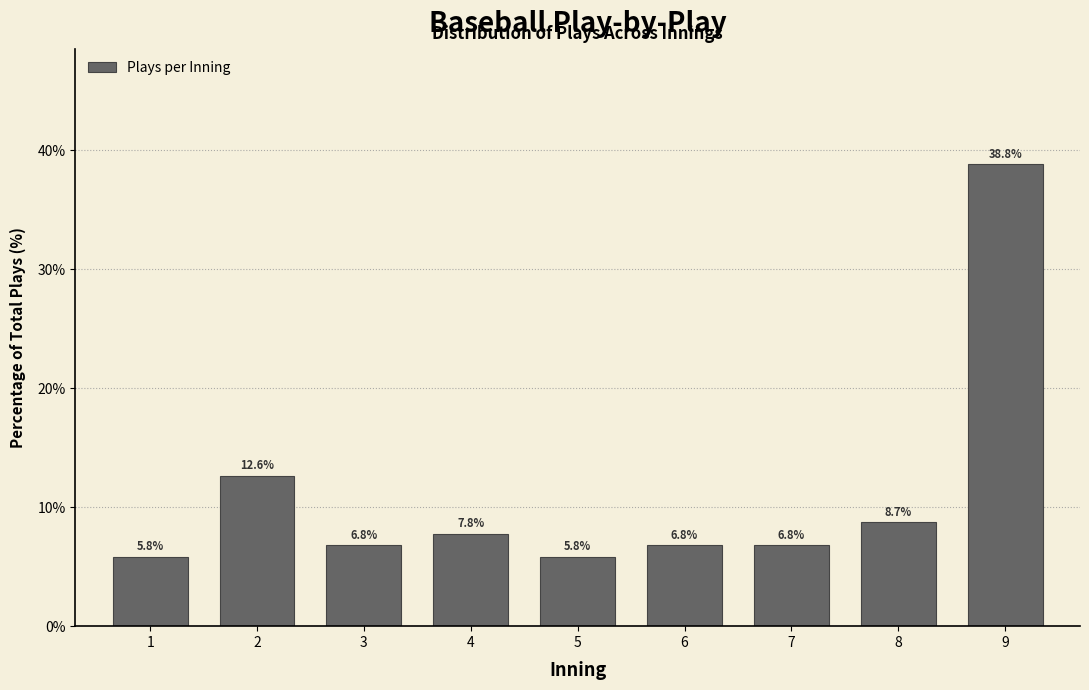

Reading left to right, list all the values displayed in this chart.

5.8	12.6	6.8	7.8	5.8	6.8	6.8	8.7	38.8